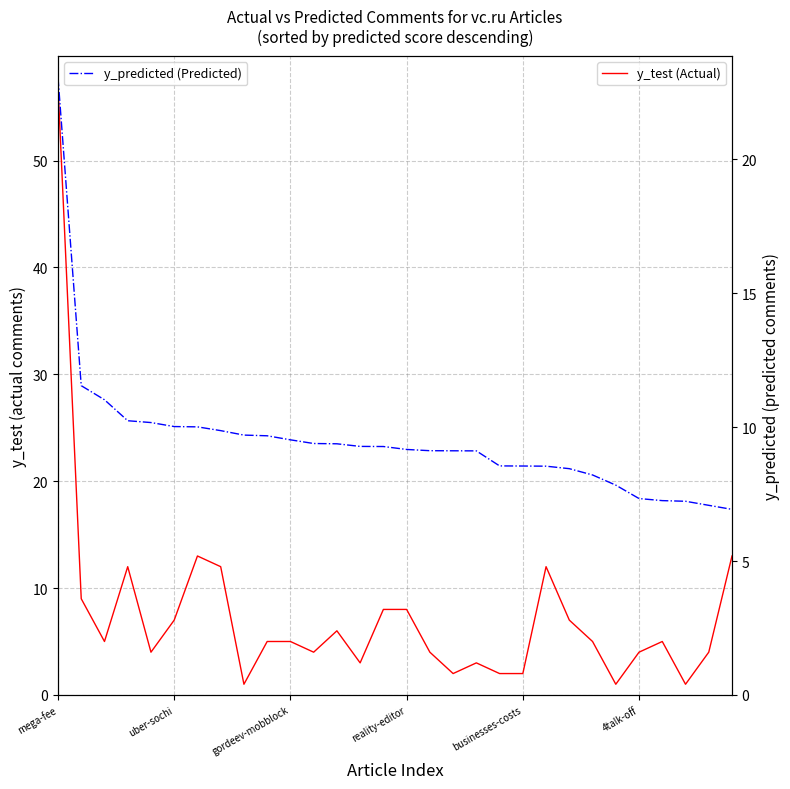

Rank the series by their average value, from highest to lowest.

y_predicted (Predicted), y_test (Actual)